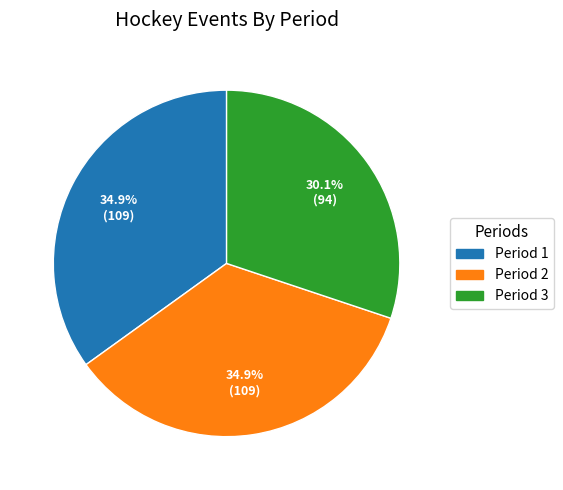

The Period 2 slice represents 21% of the pie. True or false?

False